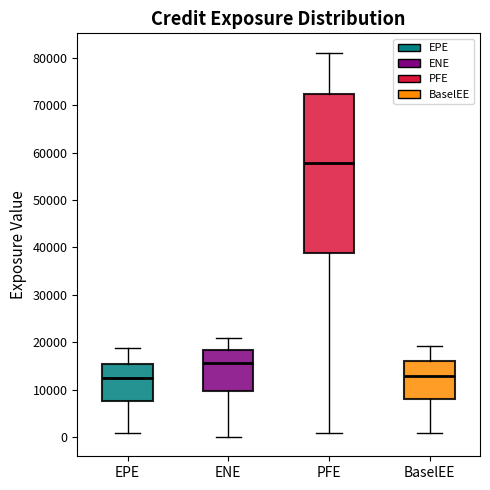

Which box is the tallest, from its lower edge to its upper edge?

PFE